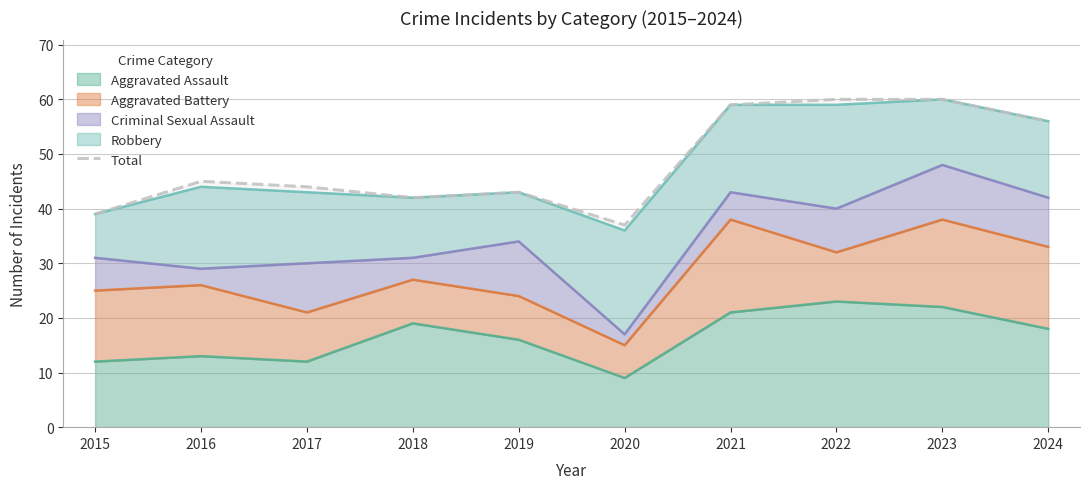

Count the number of values greater than 45.

4